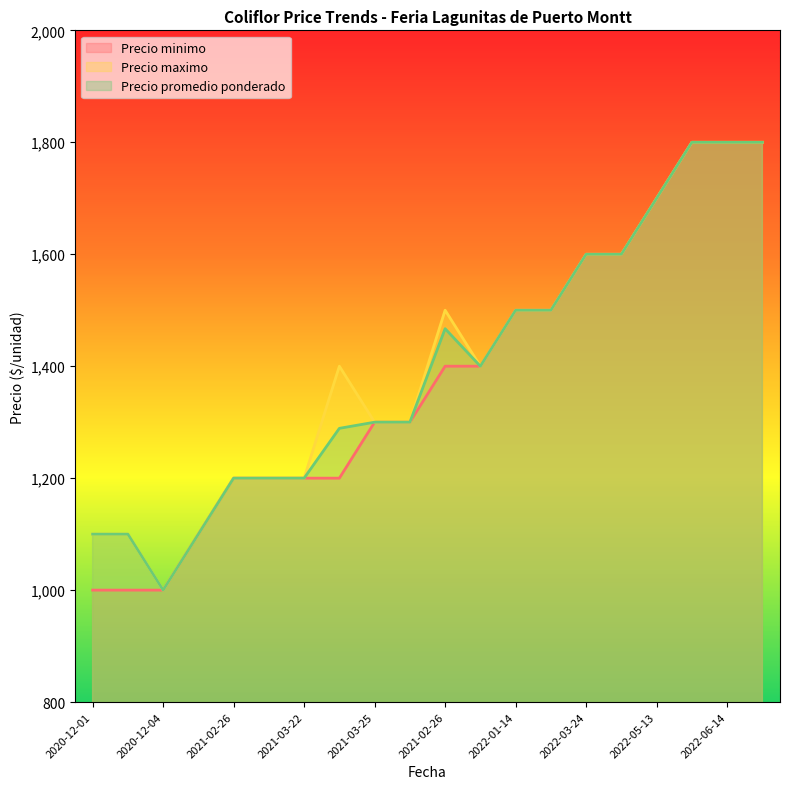

Reading right to left, extract all data points from this chart.

Precio minimo: 1800	1800	1800	1700	1600	1600	1500	1500	1400	1400	1300	1300	1200	1200	1200	1200	1100	1000	1000	1000
Precio maximo: 1800	1800	1800	1700	1600	1600	1500	1500	1400	1500	1300	1300	1400	1200	1200	1200	1100	1000	1100	1100
Precio promedio ponderado: 1800	1800	1800	1700	1600	1600	1500	1500	1400	1467	1300	1300	1289	1200	1200	1200	1100	1000	1100	1100